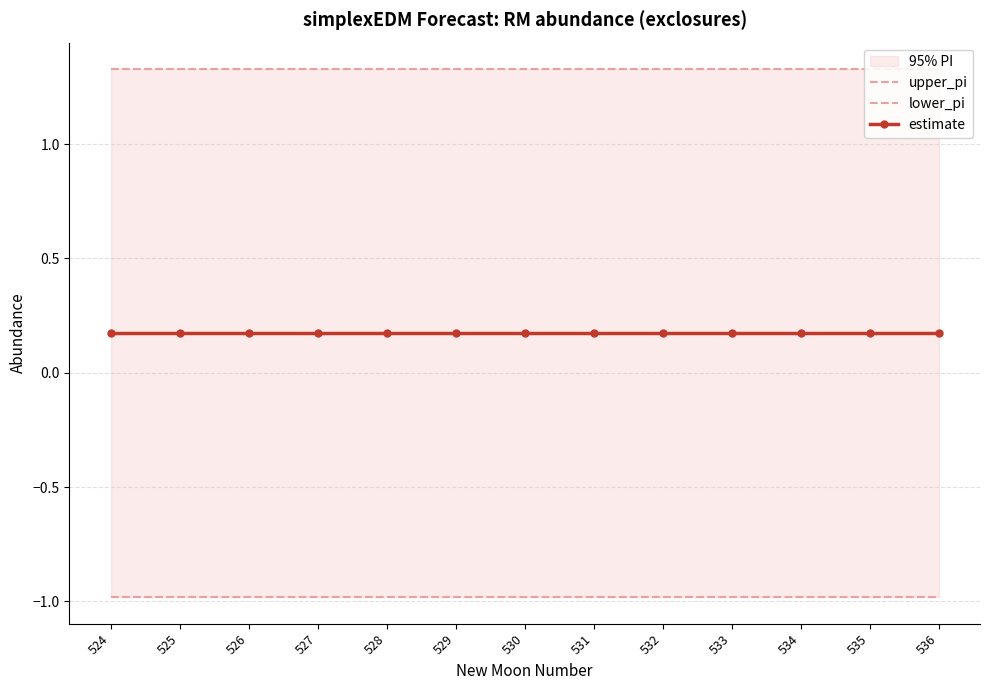

What is the minimum value shown in the chart?

-1.0